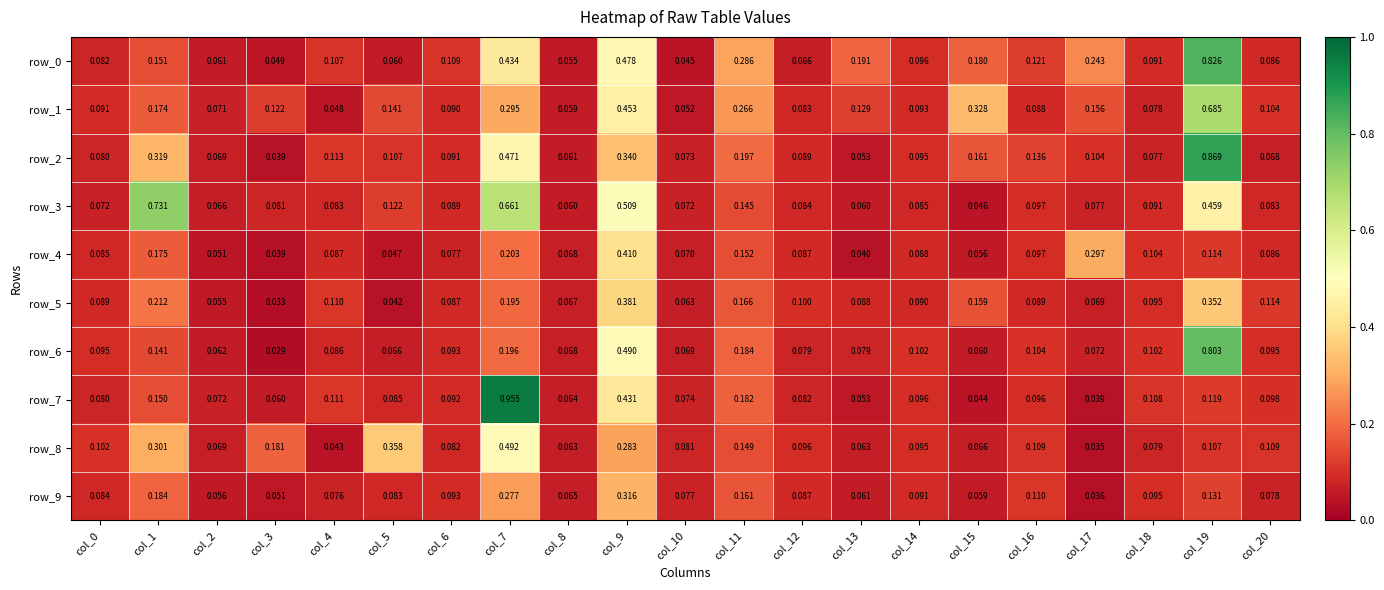

Is the value of row_1 at col_0 greater than the value of row_5 at col_5?

Yes